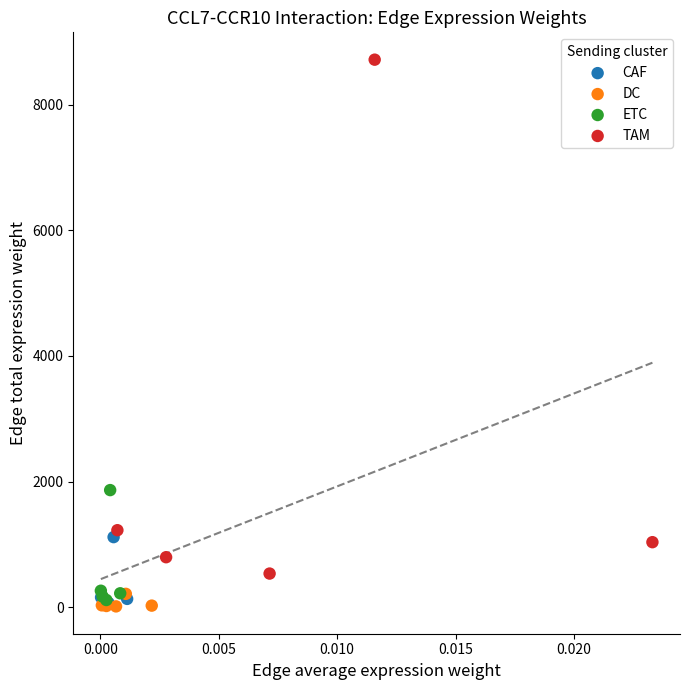

Which series has the widest spread of Y values?

TAM